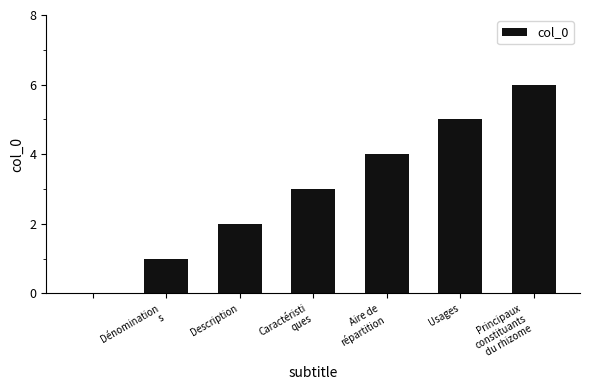

What is the greatest value displayed?

6